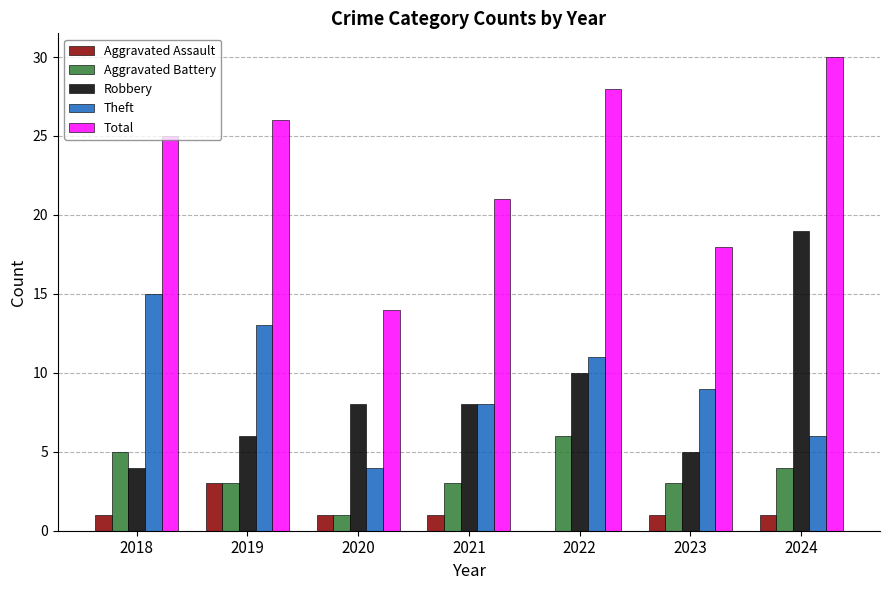

What is the highest value of the Aggravated Assault series?

3